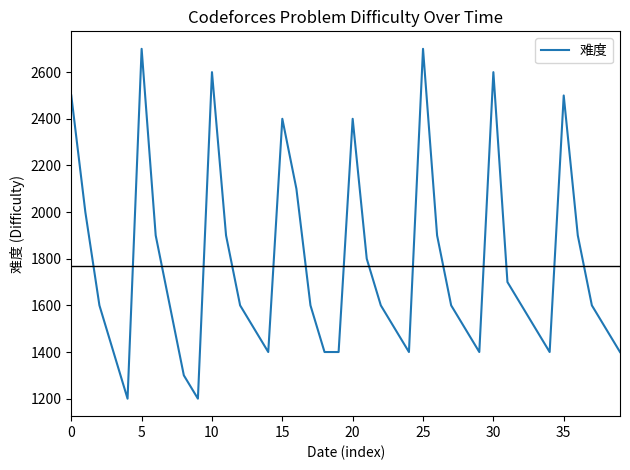

What is the difference between the maximum and minimum values?

1500